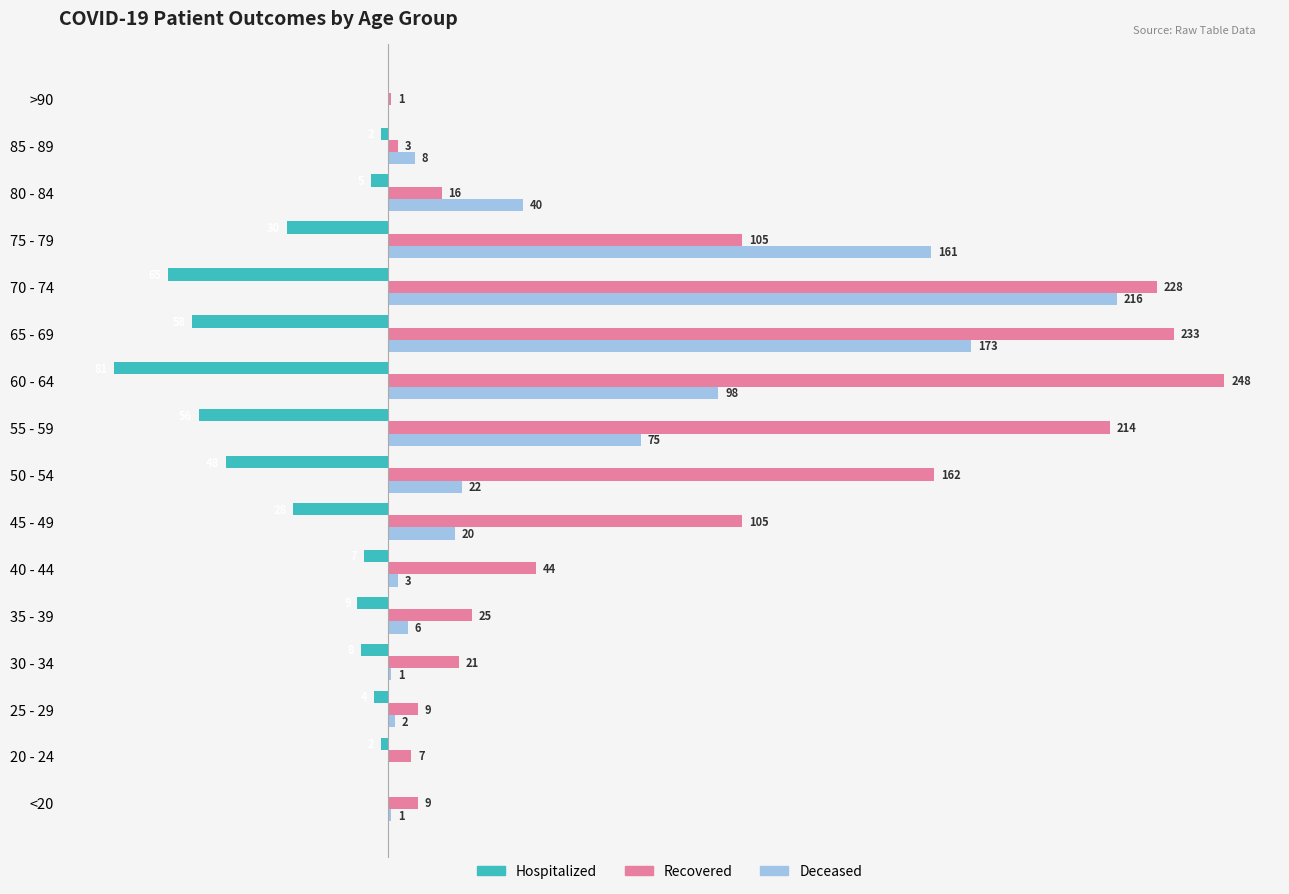

At which category is the sum across all series the highest?

70 - 74